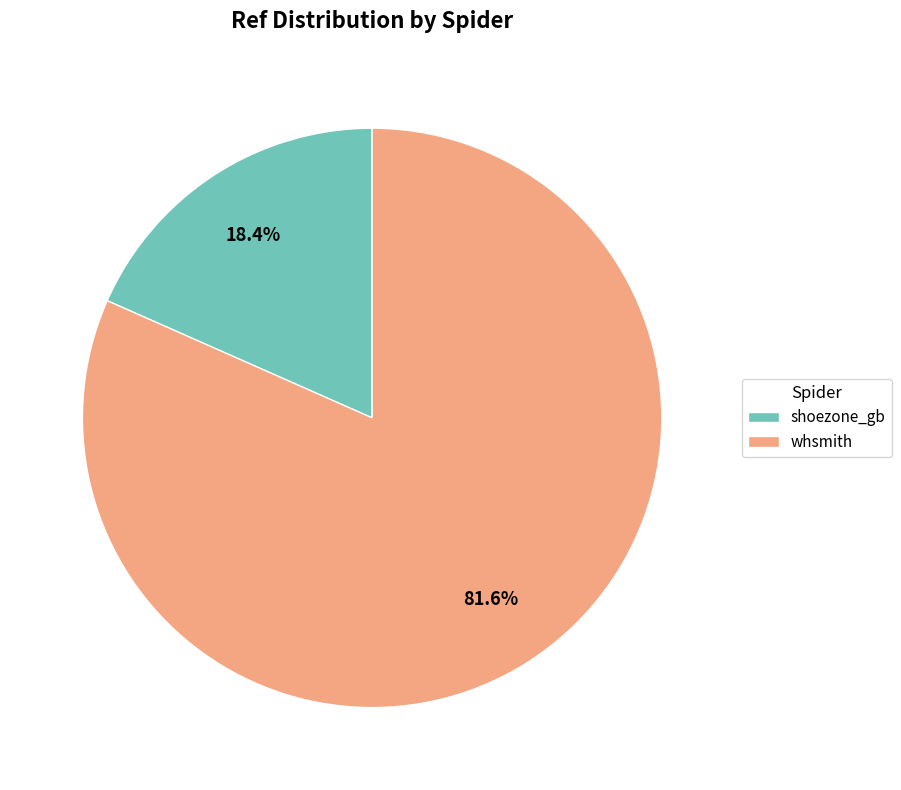

Rank the categories by value from lowest to highest.

shoezone_gb, whsmith